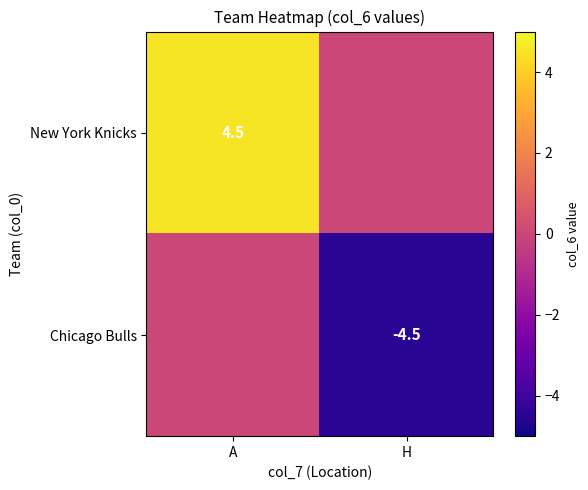

The New York Knicks series shows 6.2 at A. True or false?

False